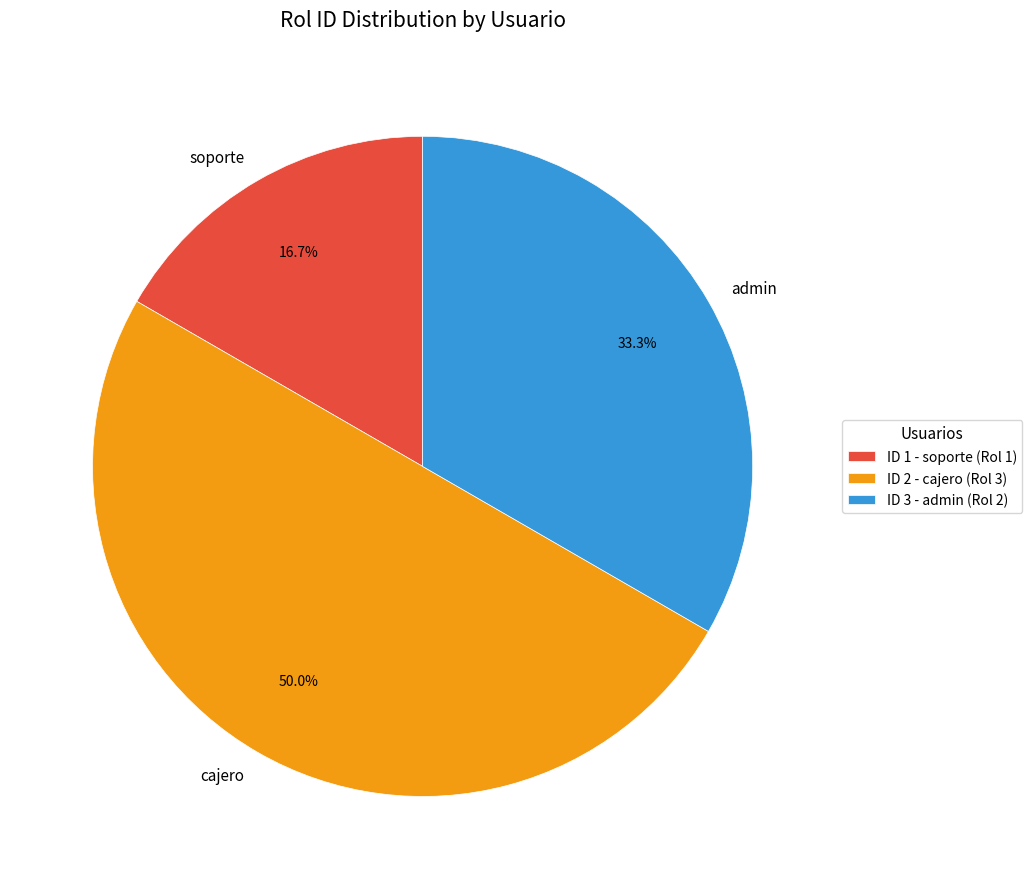

Does admin represent more than half of the total?

No